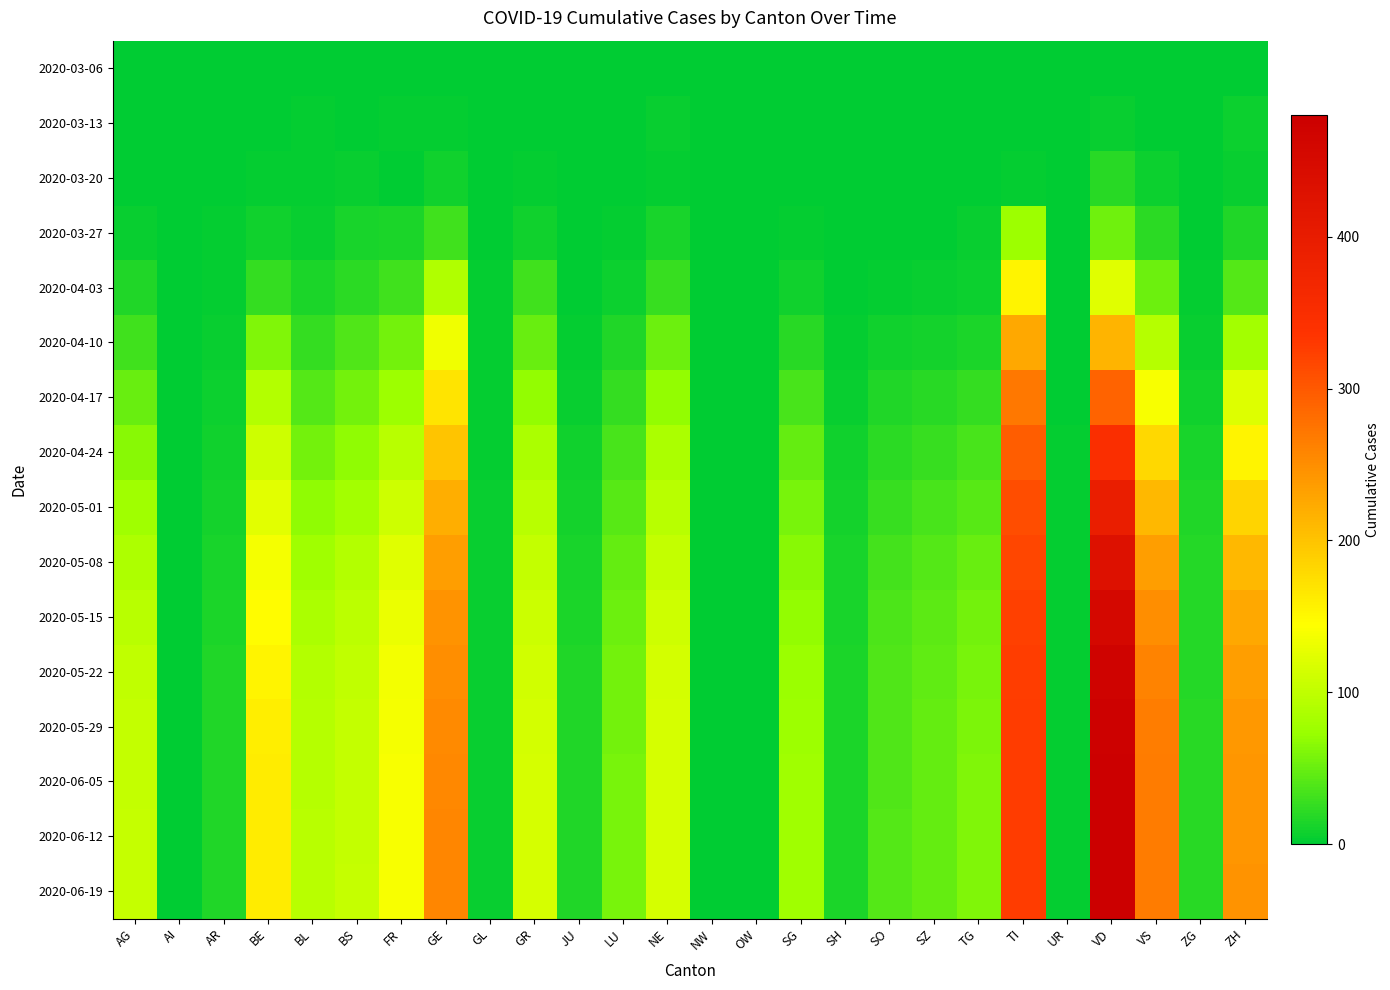

What is the maximum value shown in the chart?

480